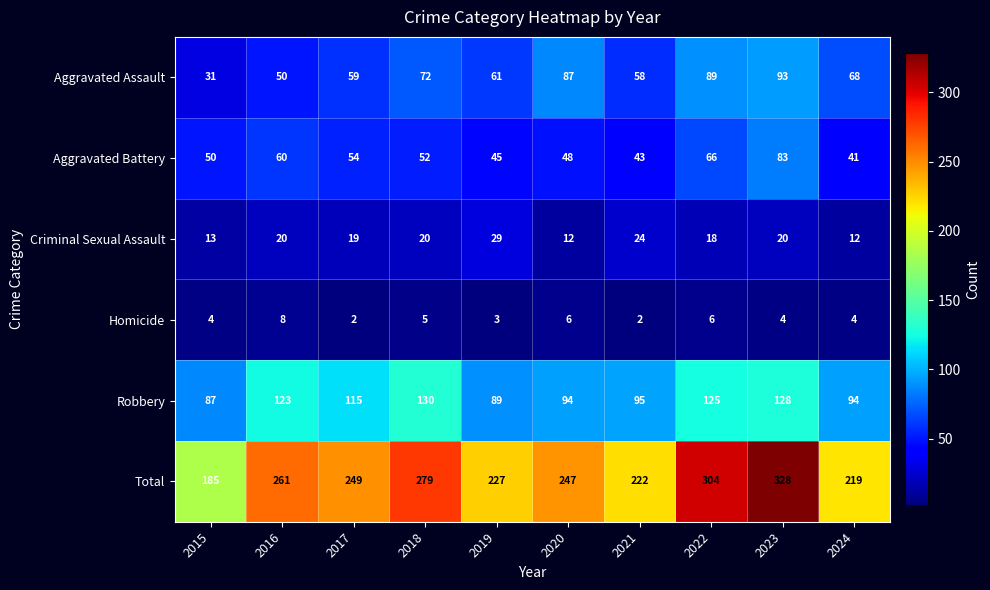

What is the difference between the Aggravated Assault values at 2017 and 2023?

34